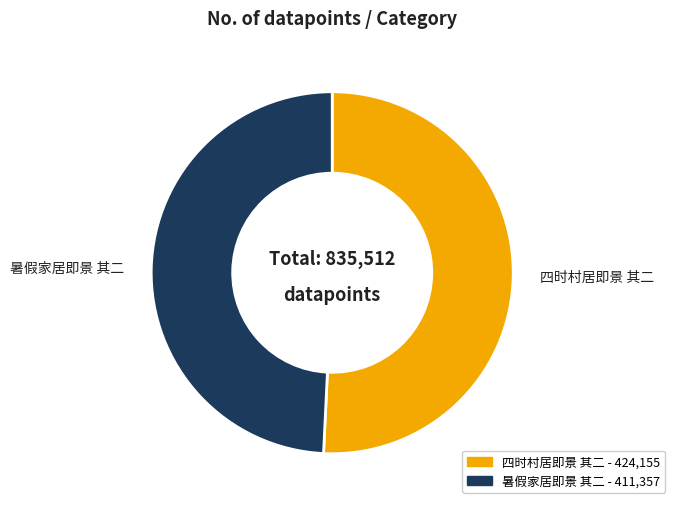

Which slice represents more than half of the pie?

四时村居即景 其二